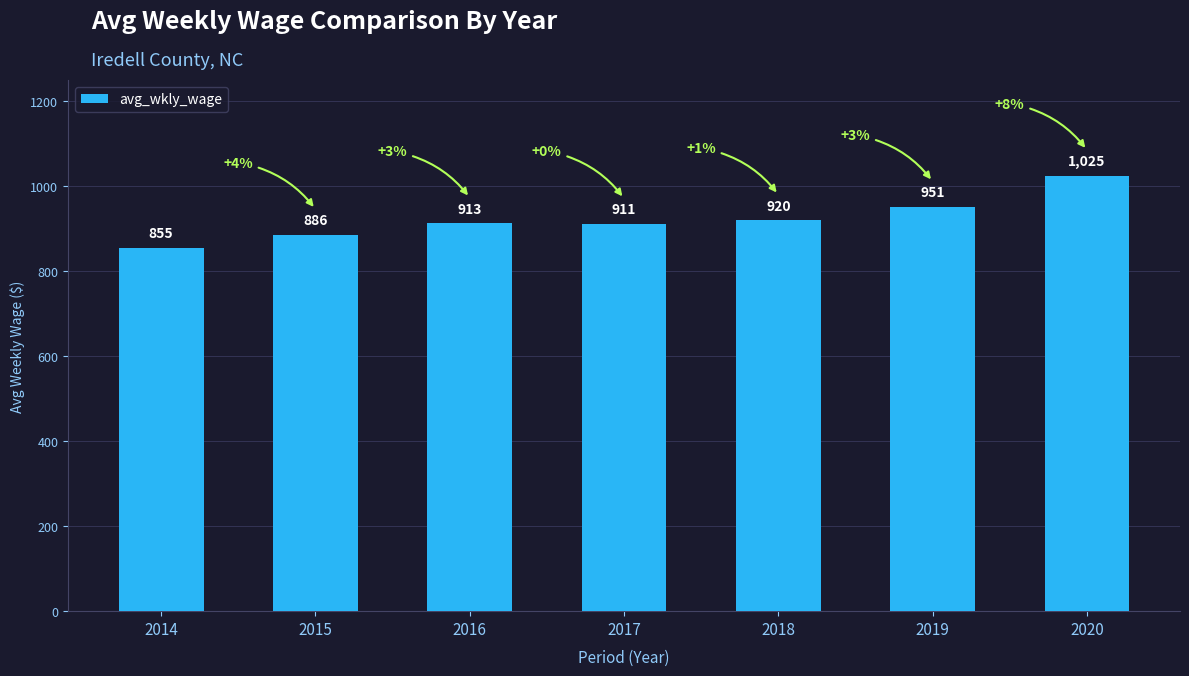

Reading right to left, what are all the values shown in this chart?

2020=1025	2019=951	2018=920	2017=911	2016=913	2015=886	2014=855